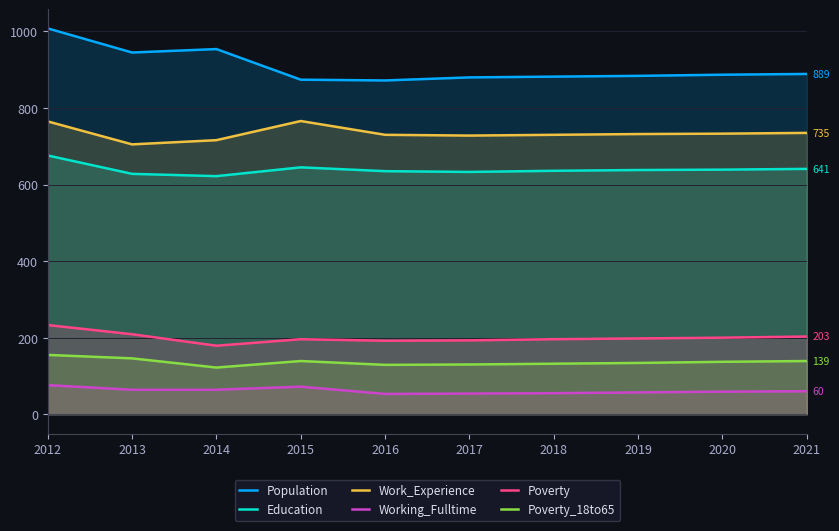

Which series has the largest total across all categories?

Population